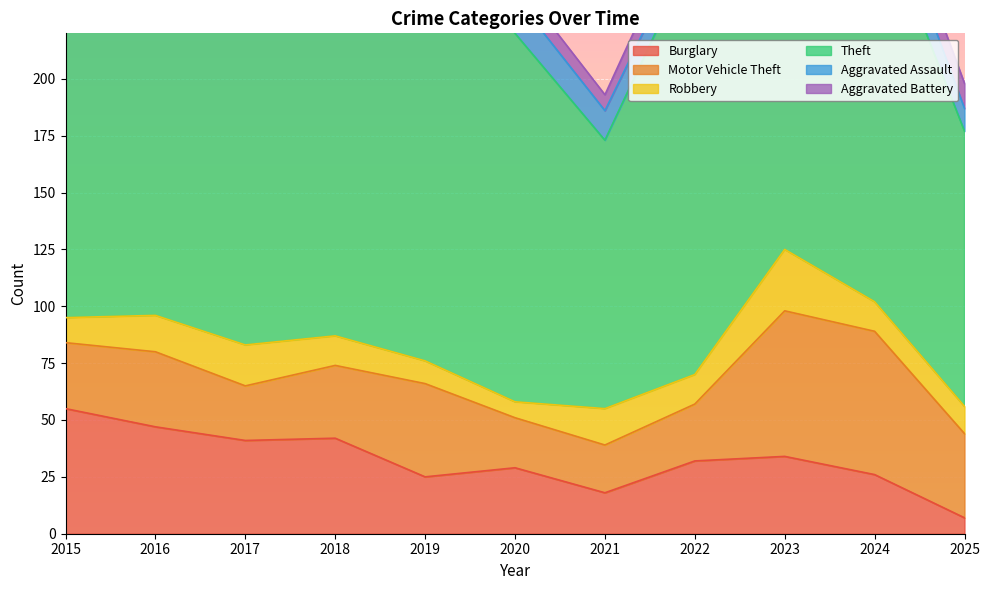

True or false: Theft and Burglary intersect in this chart.

False